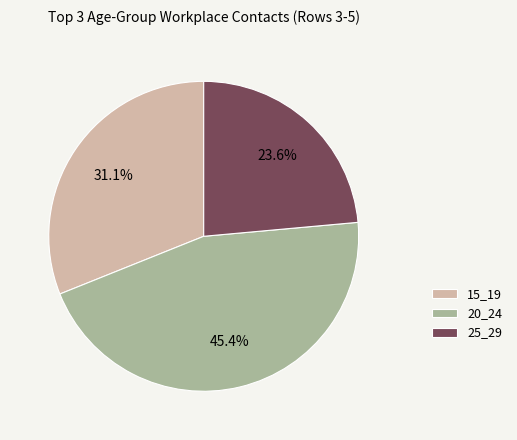

Combined, what portion of the pie is 15_19 and 20_24?

76.4%